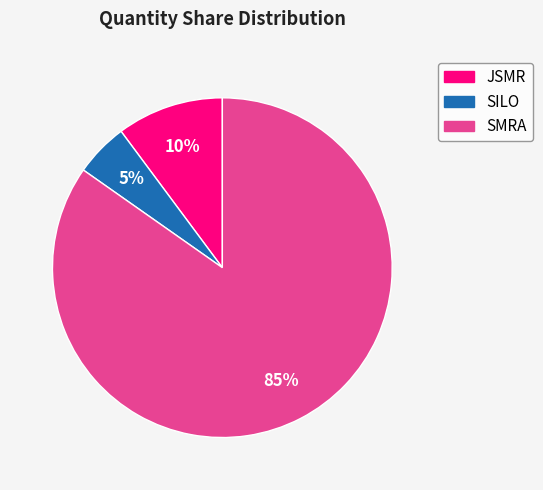

True or false: SILO accounts for 1% of the total.

False